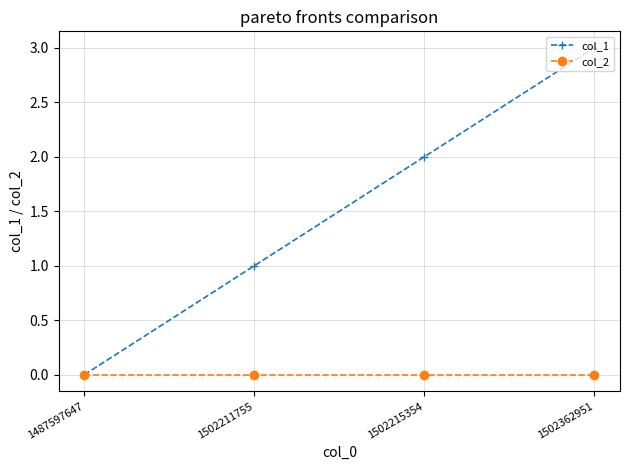

What is the spread (max minus min) of values at 1502362951?

3